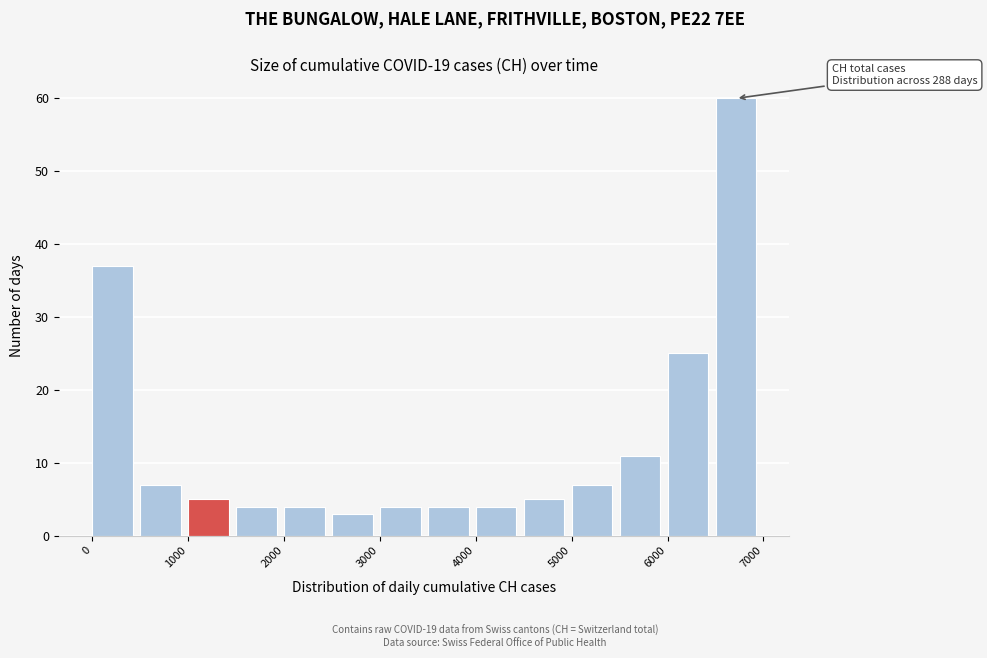

Which range on the x-axis has the tallest bar?

6500 to 7000